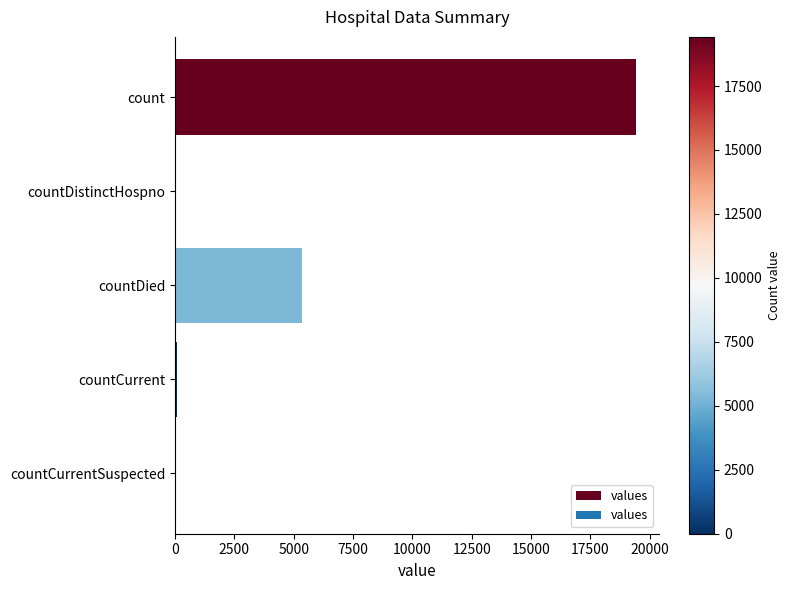

Are the bars grouped side by side (vs. stacked)?

No